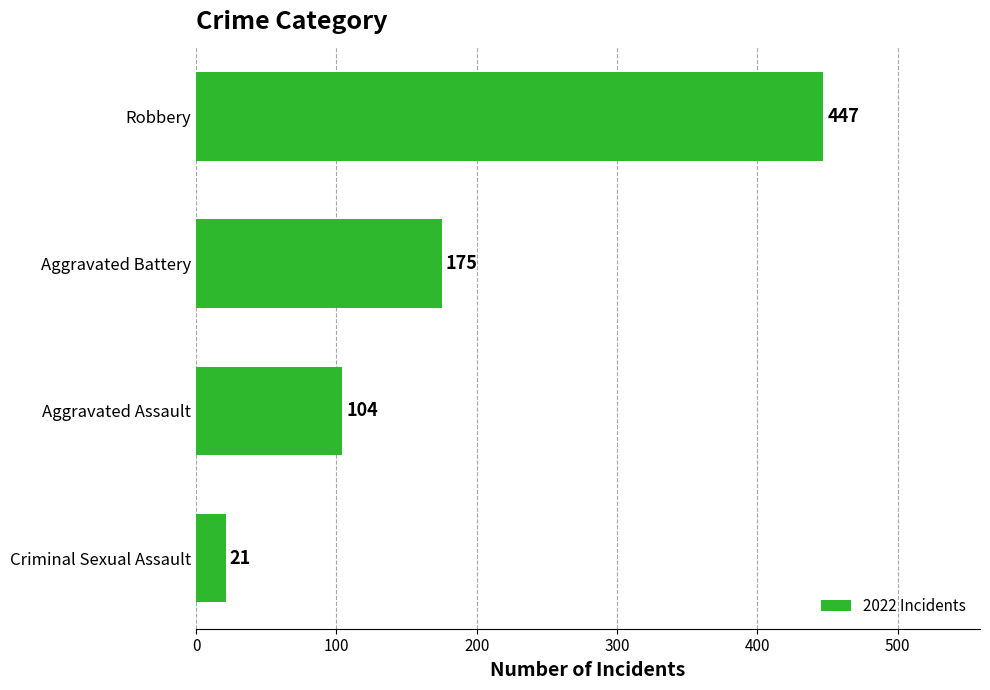

Between Robbery and Criminal Sexual Assault, which is larger?

Robbery